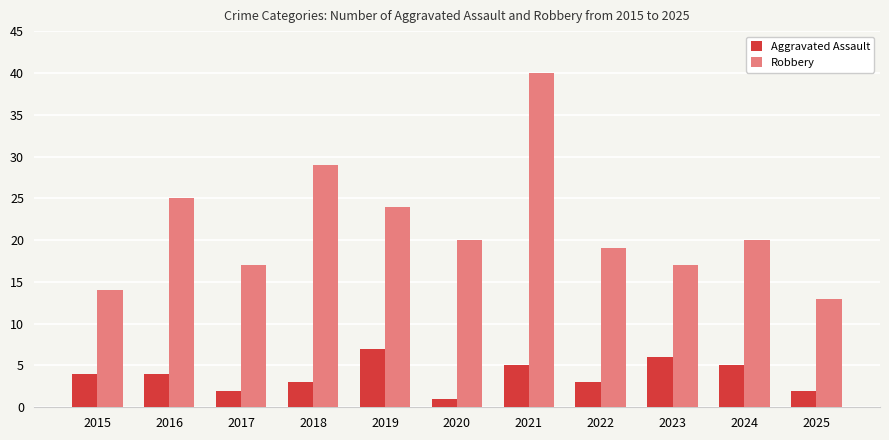

Rank the series at 2023 from lowest to highest value.

Aggravated Assault, Robbery